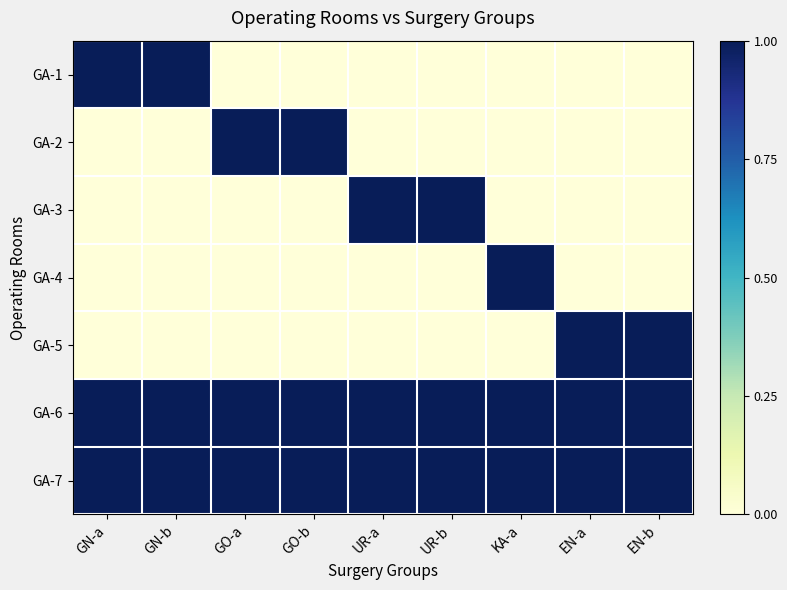

How many series are shown in this chart?

7